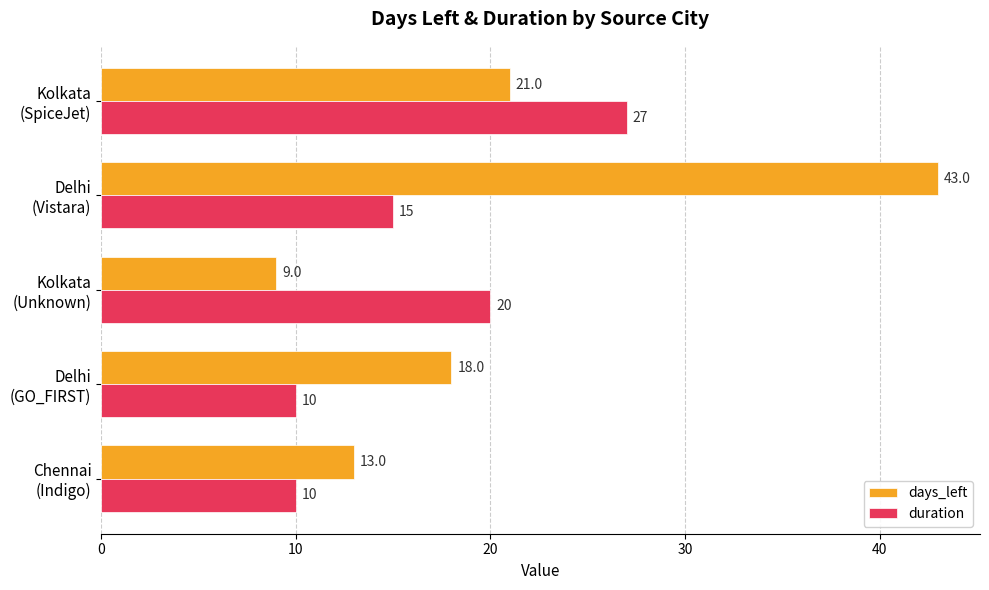

Count the number of categories in the chart.

5